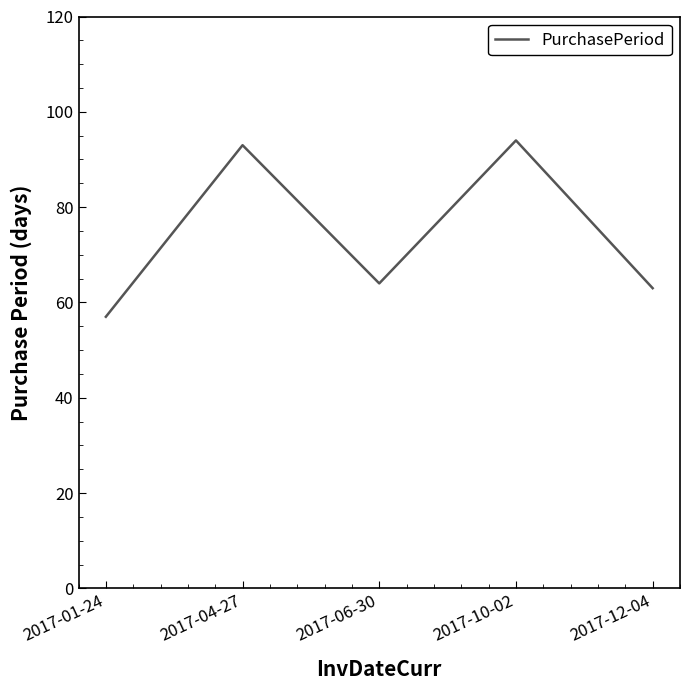

The chart shows a value of 94 at 2017-10-02. True or false?

True